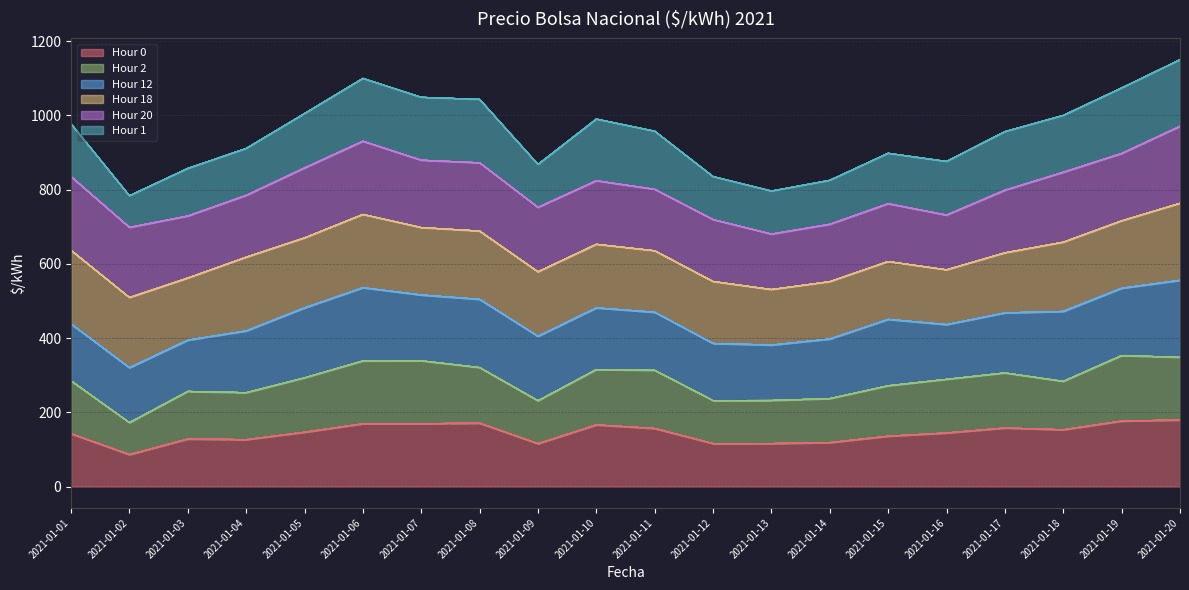

What is the highest value of the Hour 0 series?

179.4